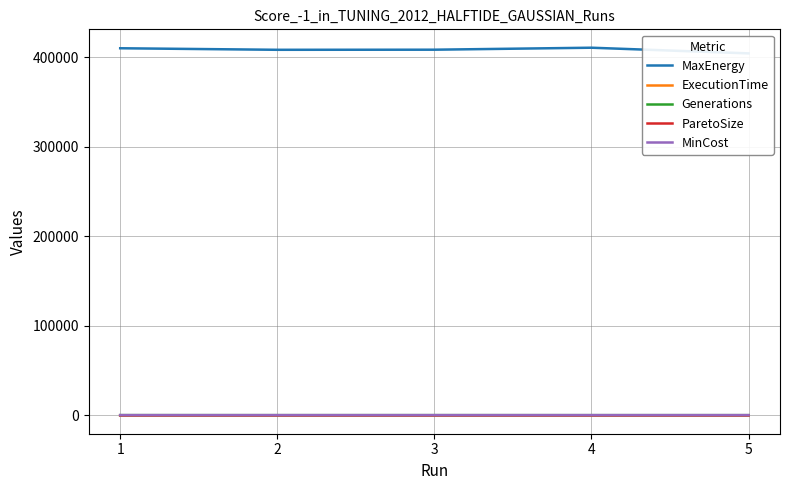

Which series changed the most between 4 and 5?

MaxEnergy